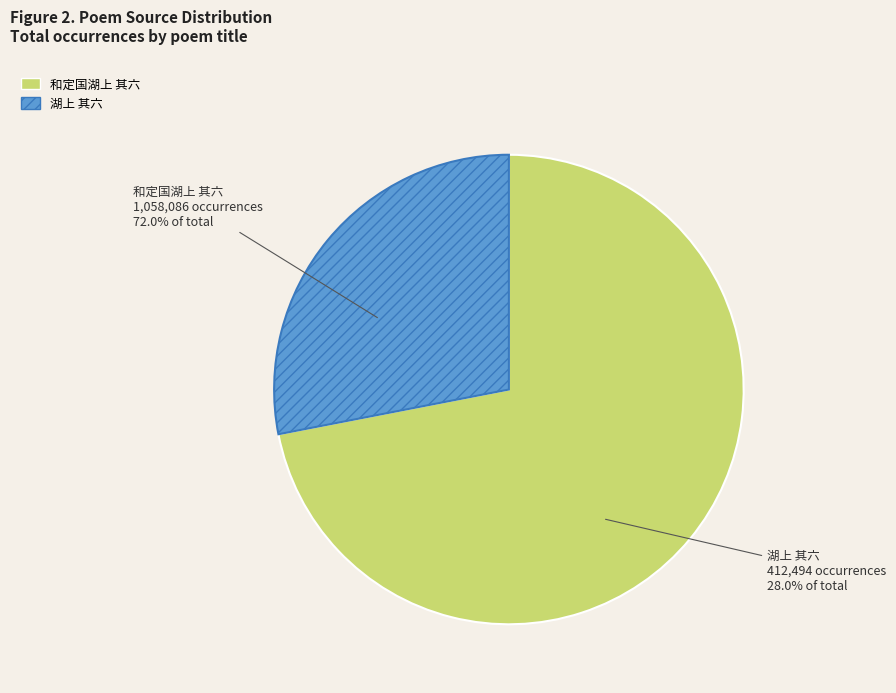

What is the smallest slice in the pie chart?

湖上 其六